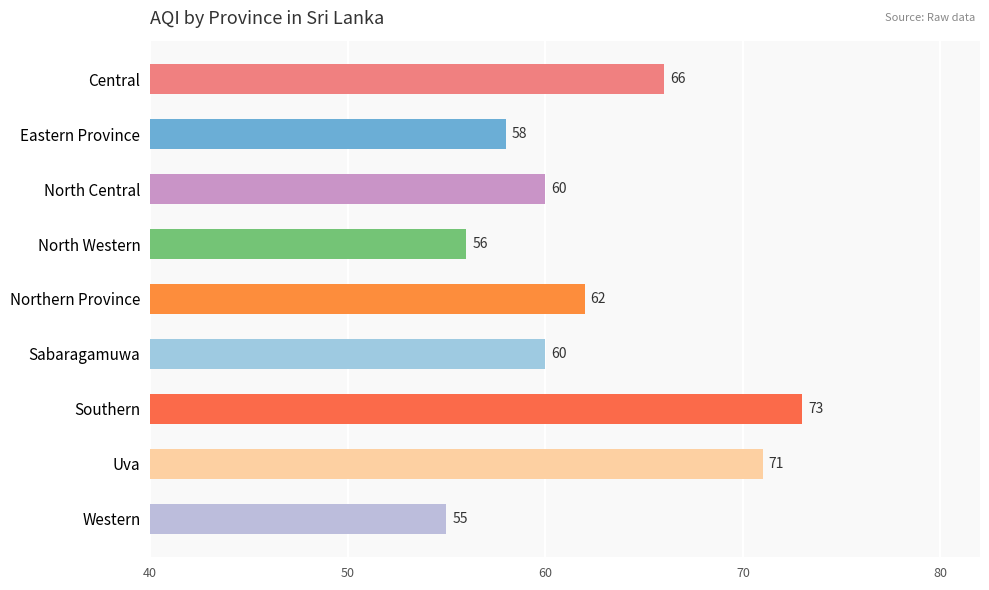

What is the label of the 3rd bar from the bottom?

Southern